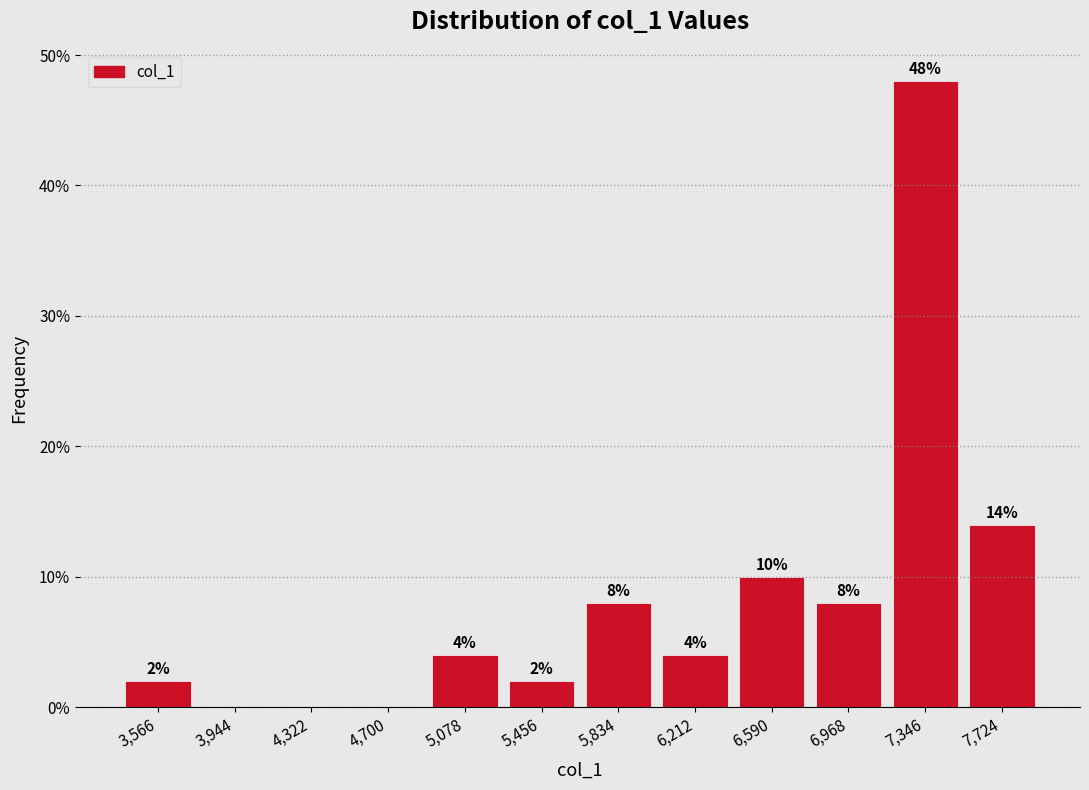

Which range on the x-axis has the tallest bar?

7150 to 7550